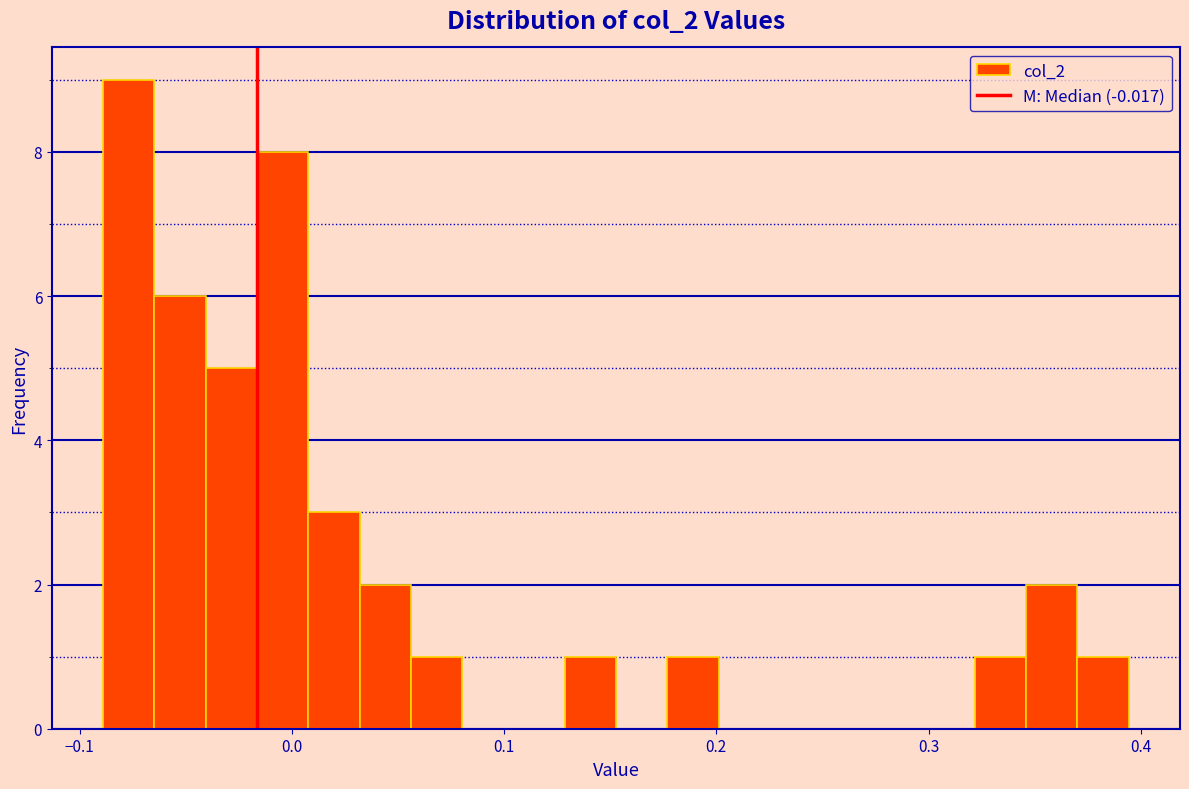

Read against the x-axis, roughly where is the centre of the tallest bar?

-0.08